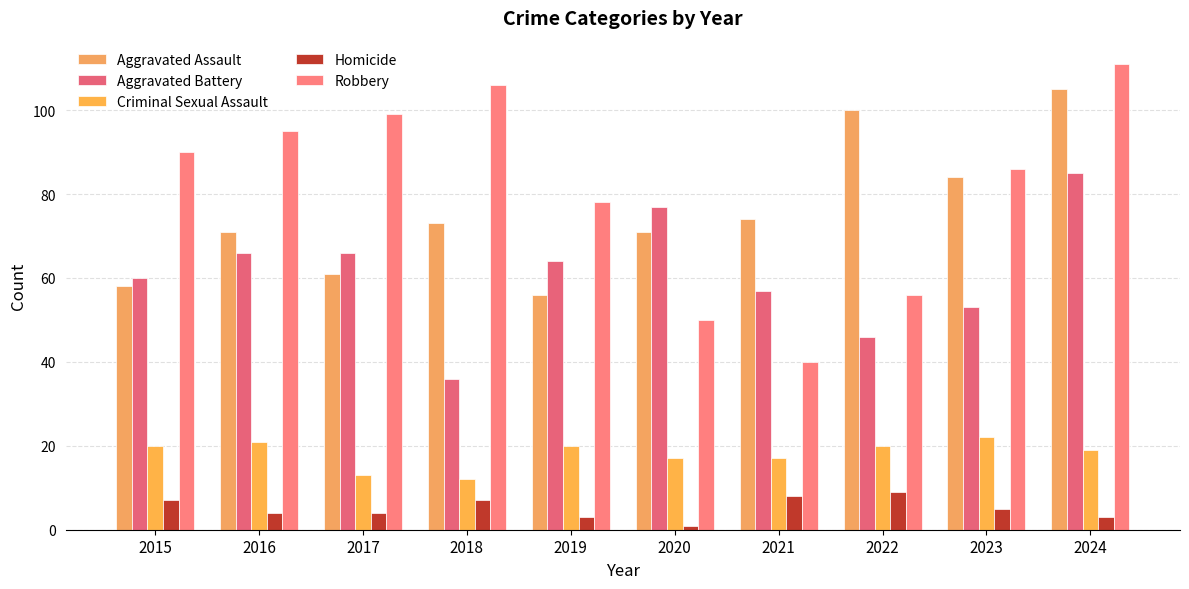

List the series in order of their peak value, lowest first.

Homicide, Criminal Sexual Assault, Aggravated Battery, Aggravated Assault, Robbery